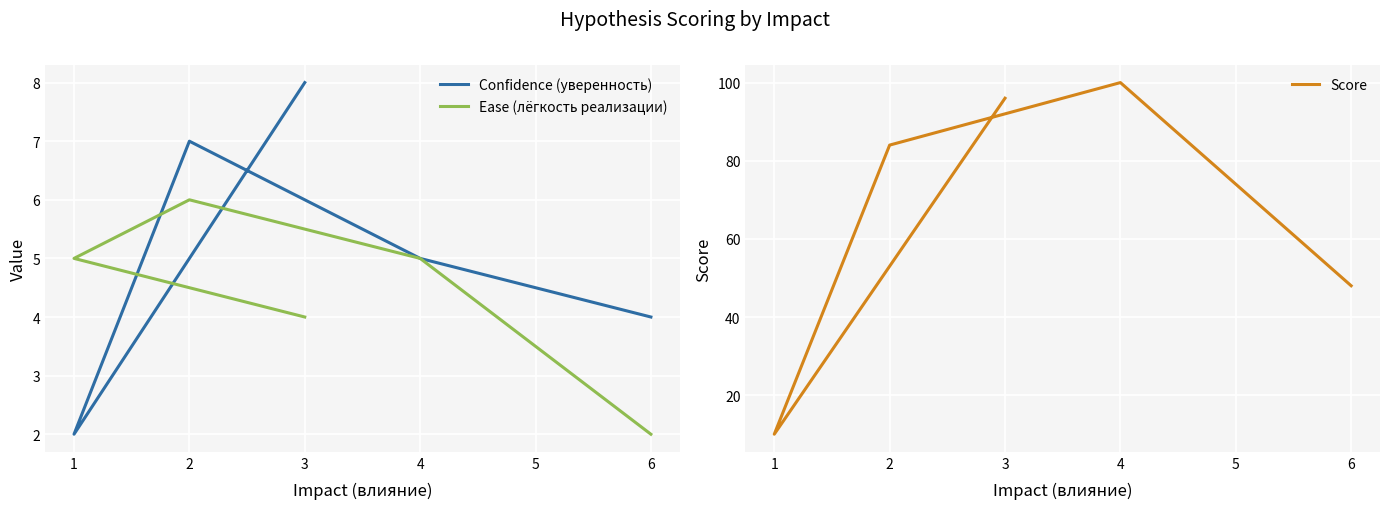

At which category is the sum across all series the highest?

4